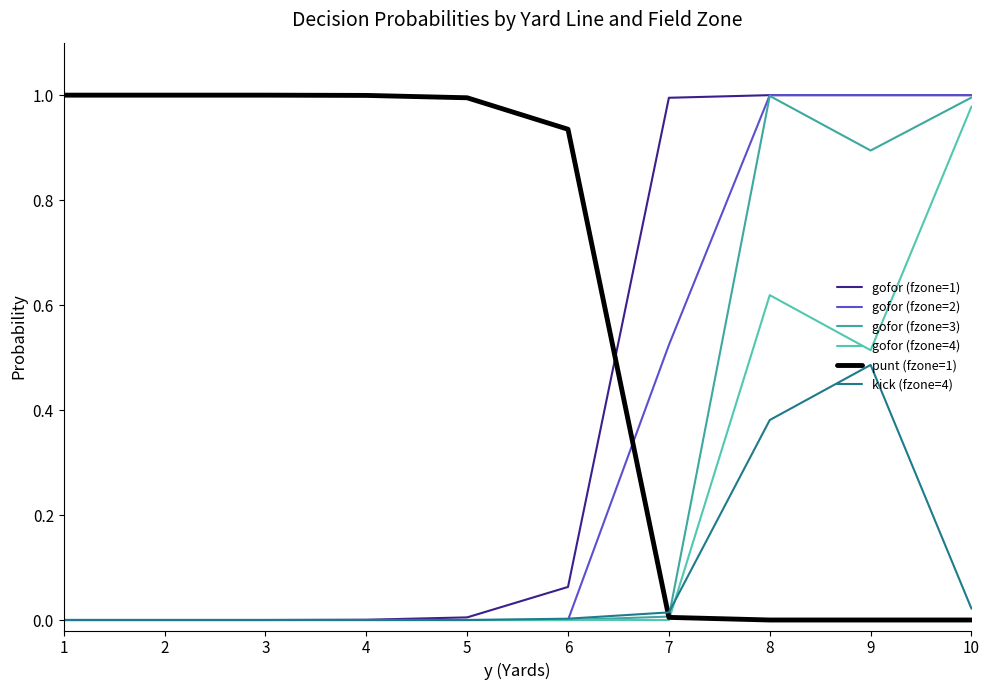

At how many categories does at least one series exceed 0?

10